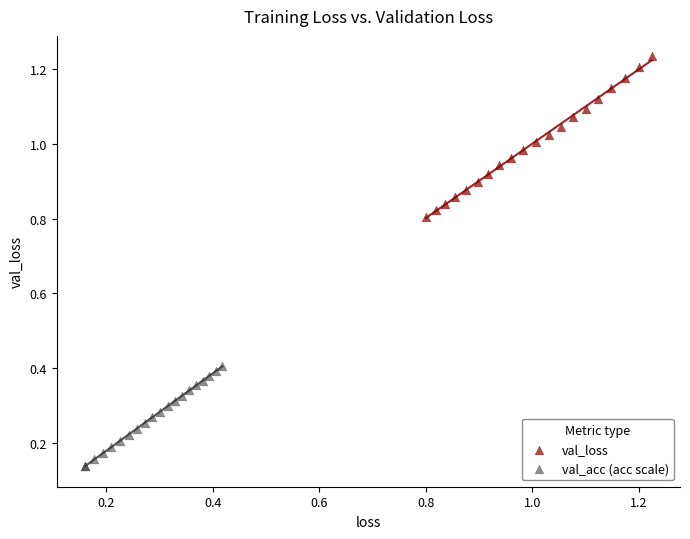

Which series reaches the minimum Y coordinate?

val_acc (acc scale)